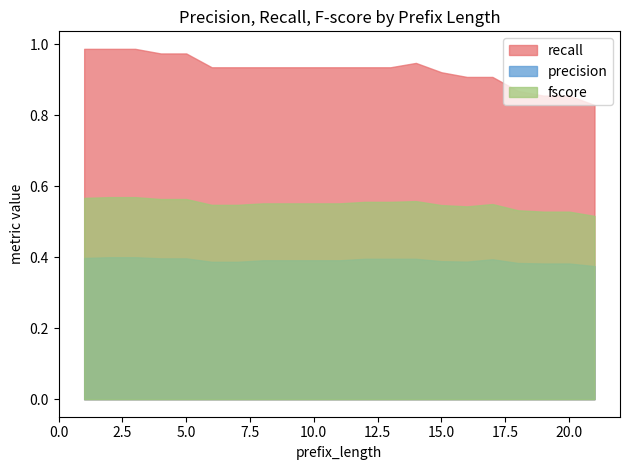

Which series has the largest total across all categories?

recall